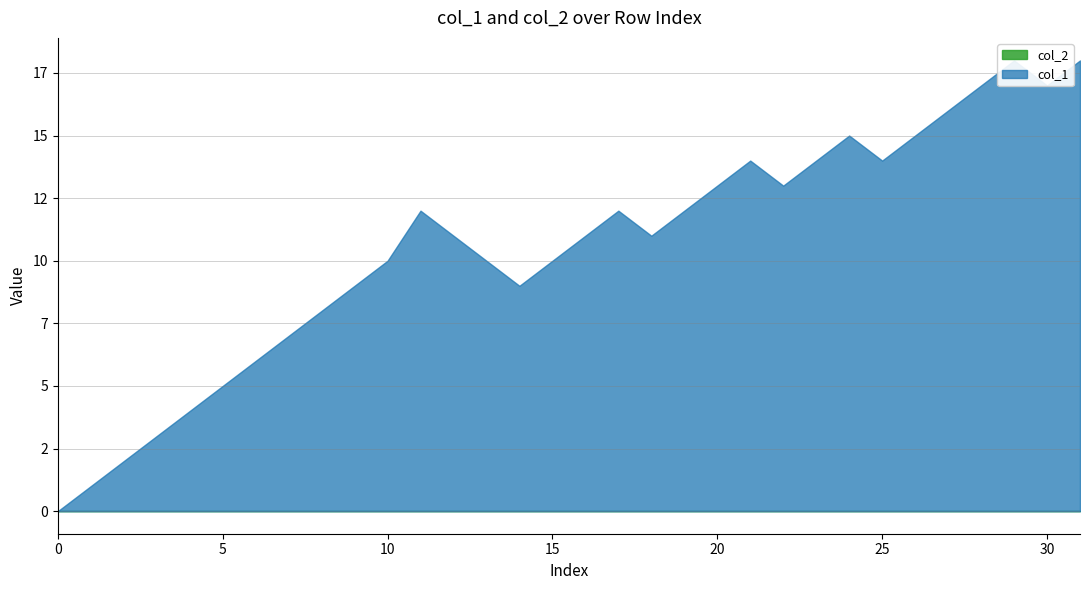

How many values in the col_1 series exceed 11?

15